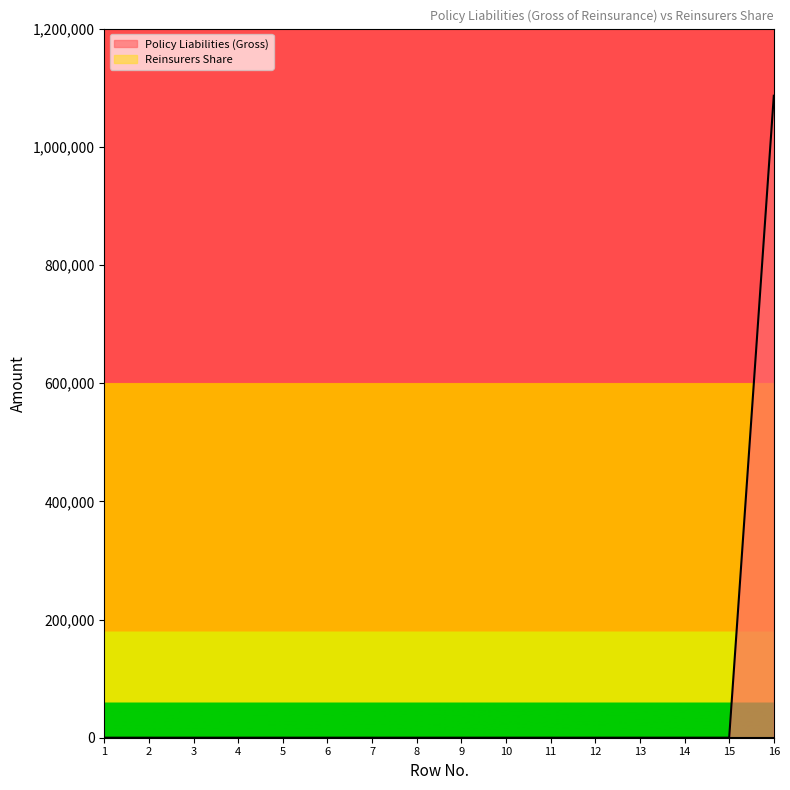

How many series are shown in this chart?

2